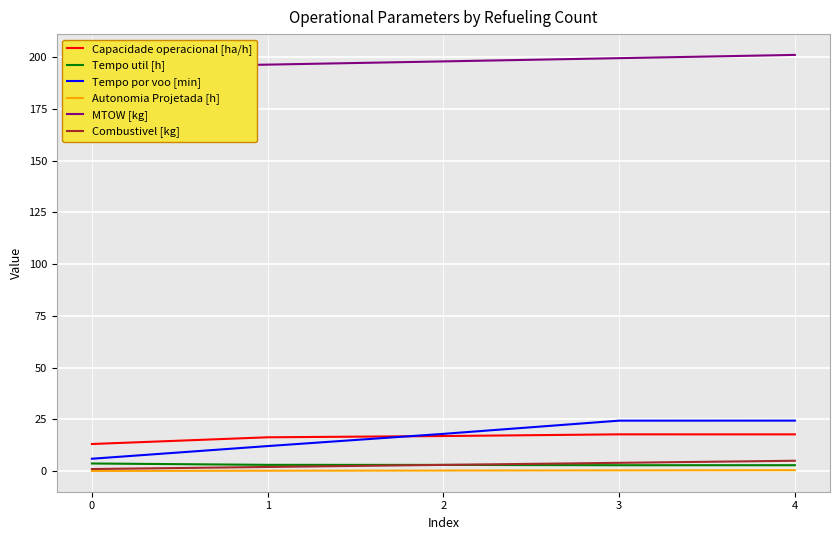

What is the maximum value shown in the chart?

201.0